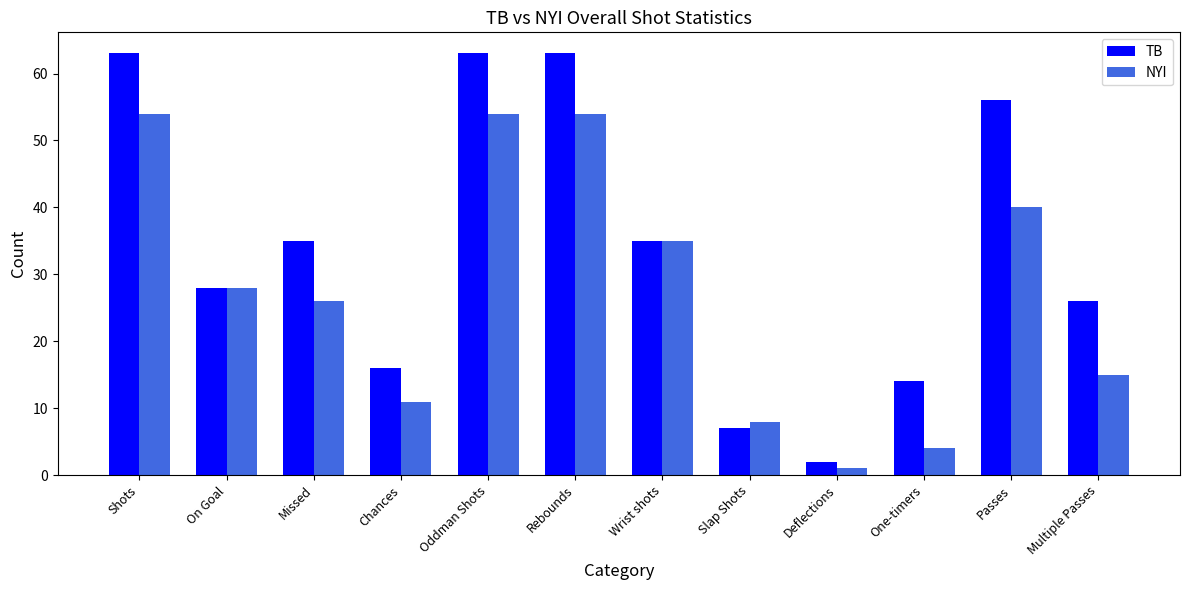

How many bars are there in each group?

2